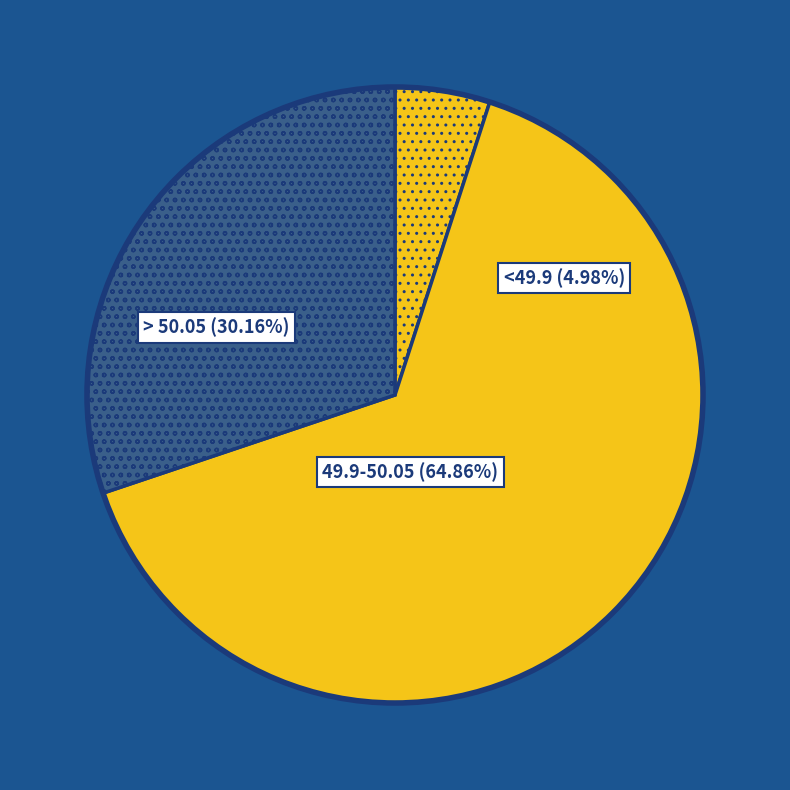

What percentage is the <49.9 (4.98%) slice, to the nearest percent?

5%